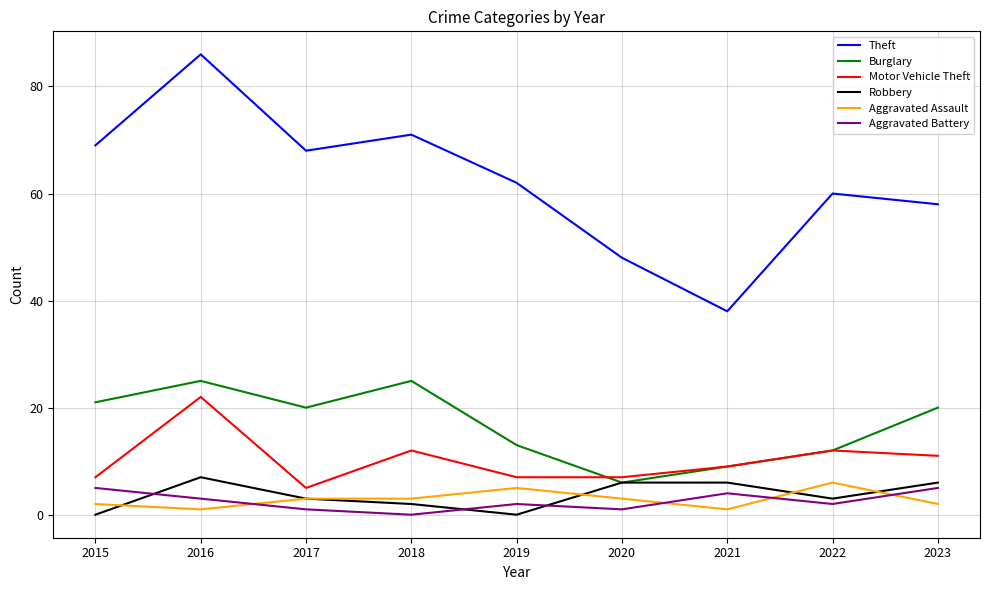

Is the value of Aggravated Battery at 2022 greater than the value of Theft at 2022?

No